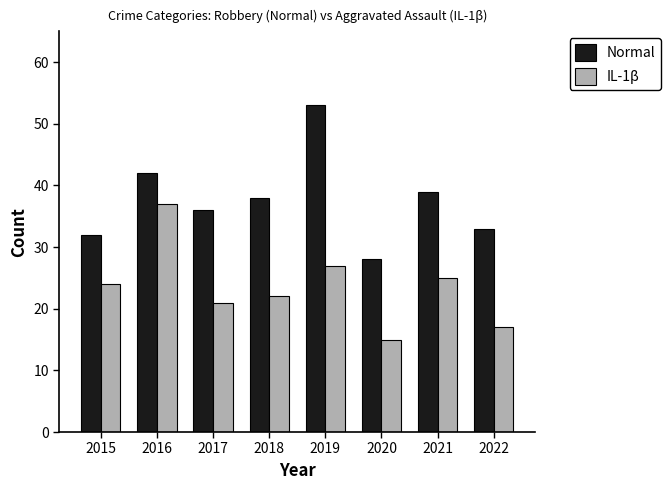

Count the number of data series in this chart.

2